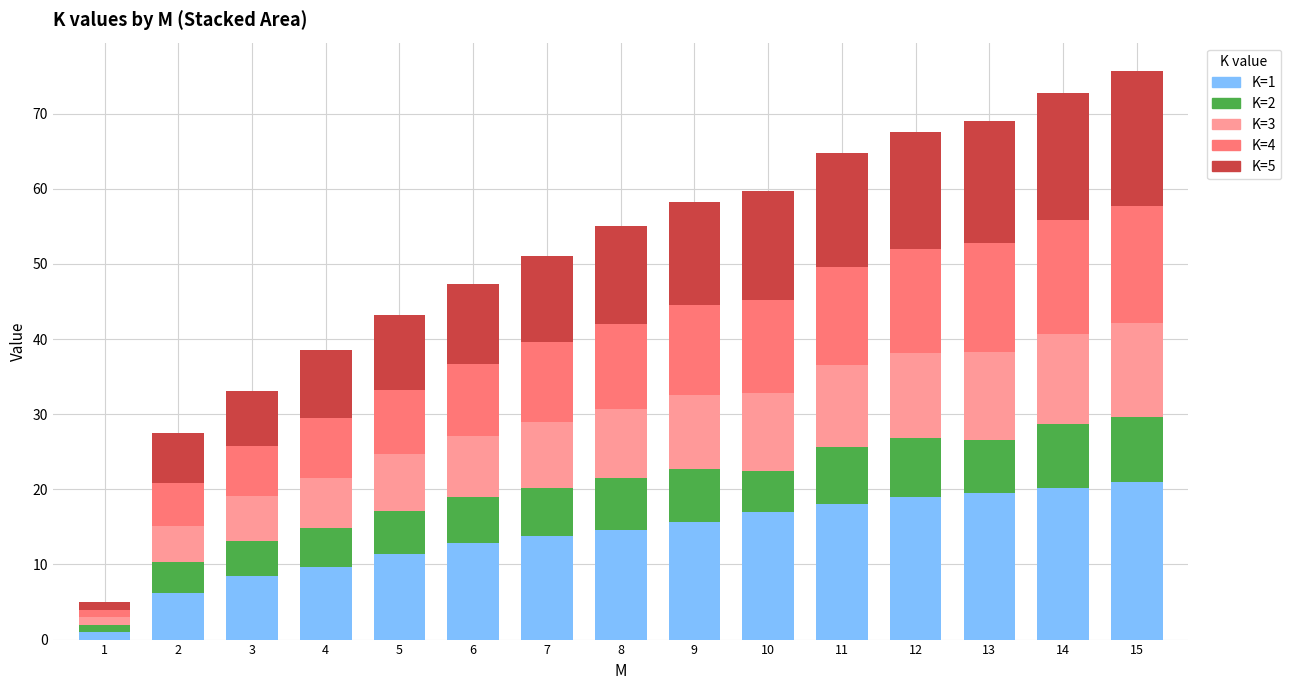

Count the number of data series in this chart.

5